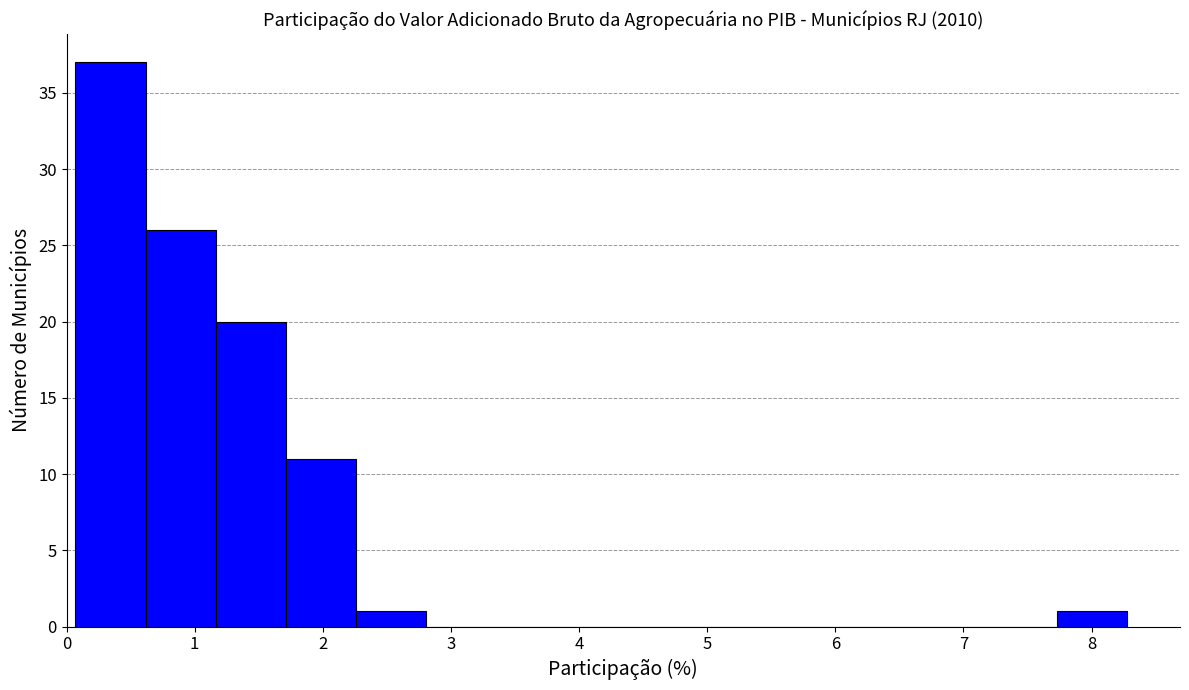

Which range on the x-axis has the tallest bar?

0.1 to 0.6